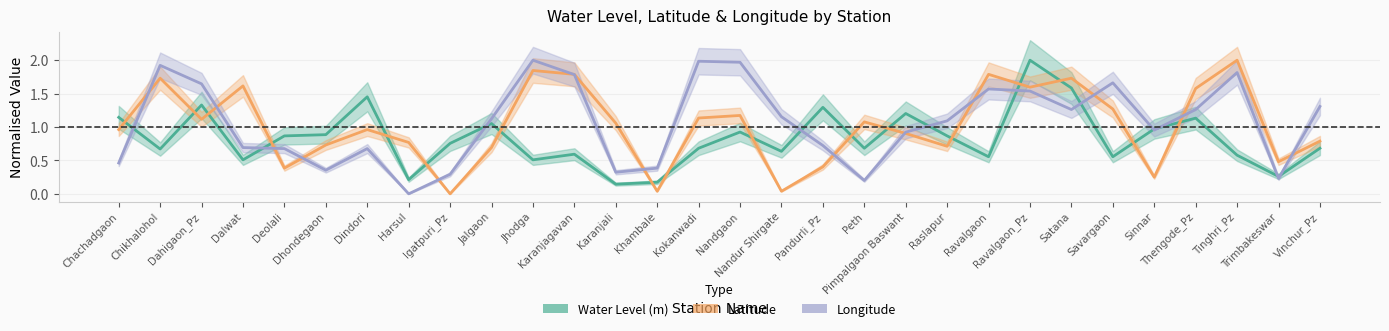

Is it true that long equals 0.7 at Dalwat?

True